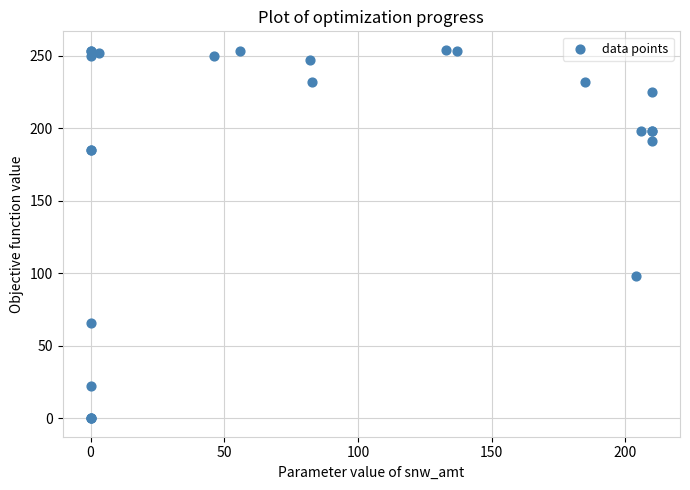

What Y value in the scatter plot is closest to 127?

98